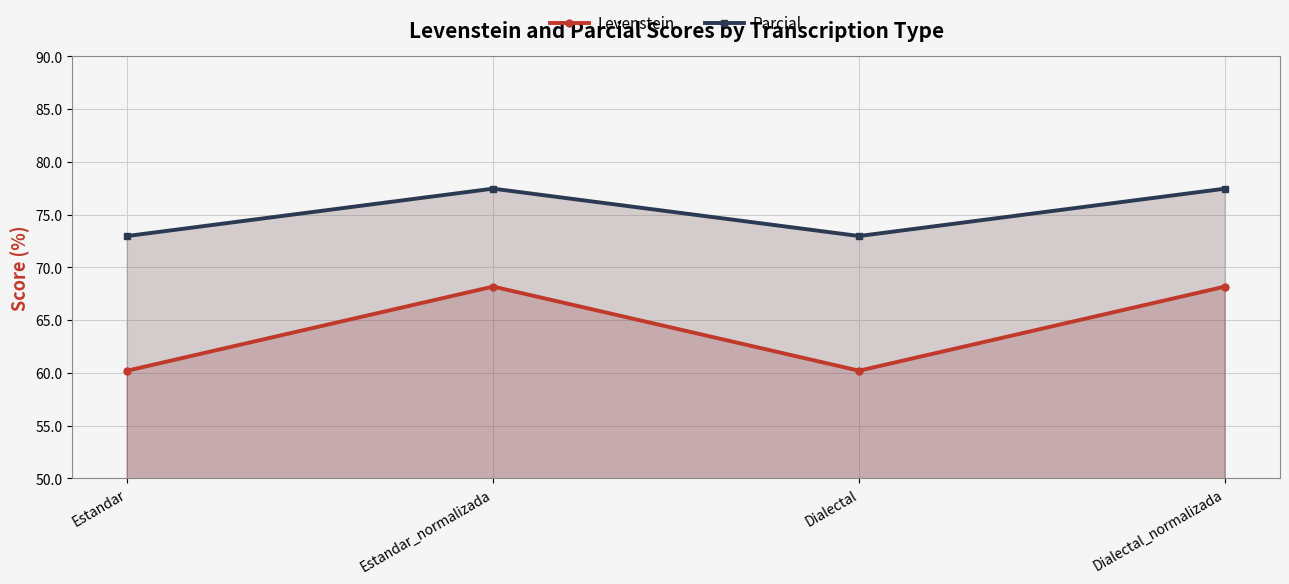

Reading left to right, extract all data points from this chart.

Levenstein: Estandar=60.2	Estandar_normalizada=68.2	Dialectal=60.2	Dialectal_normalizada=68.2
Parcial: Estandar=73.0	Estandar_normalizada=77.5	Dialectal=73.0	Dialectal_normalizada=77.5